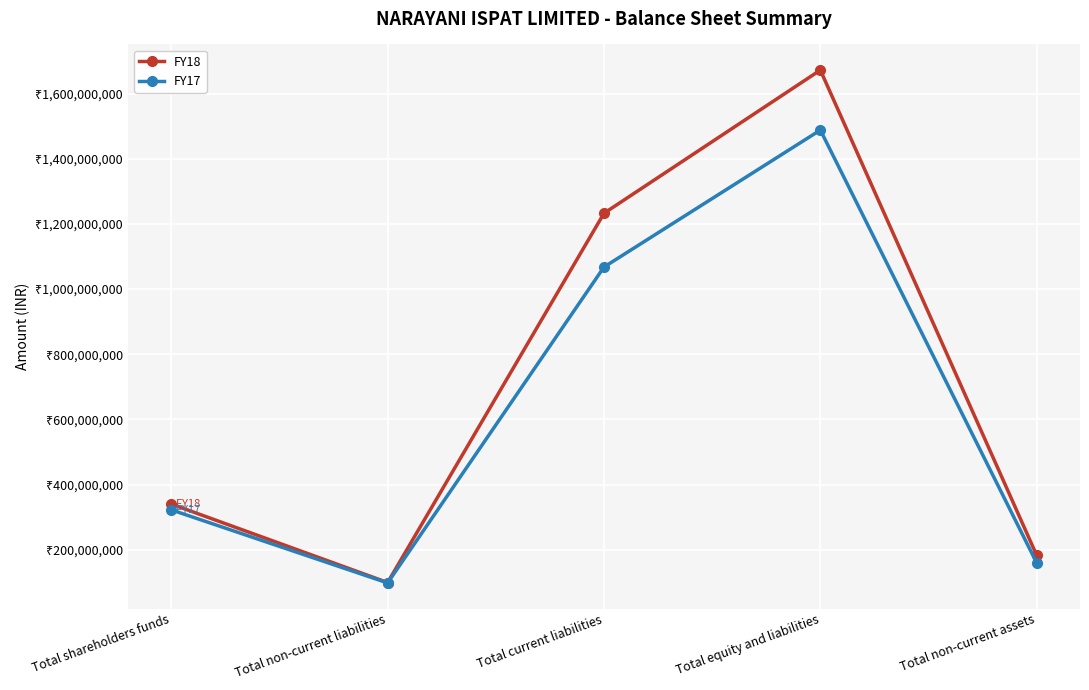

What is the difference between the second highest and minimum values in the FY18 series?

1133435434